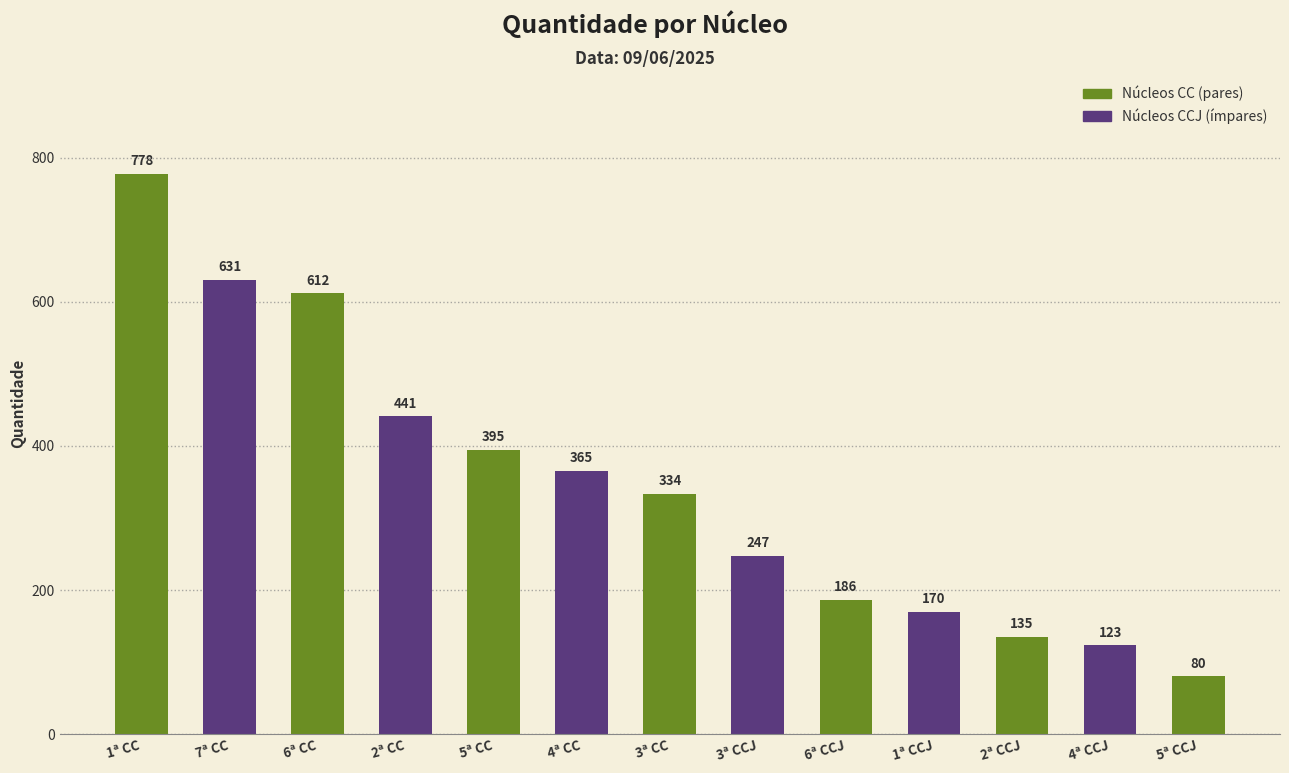

Reading right to left, list all the values displayed in this chart.

5ª CCJ=80	4ª CCJ=123	2ª CCJ=135	1ª CCJ=170	6ª CCJ=186	3ª CCJ=247	3ª CC=334	4ª CC=365	5ª CC=395	2ª CC=441	6ª CC=612	7ª CC=631	1ª CC=778